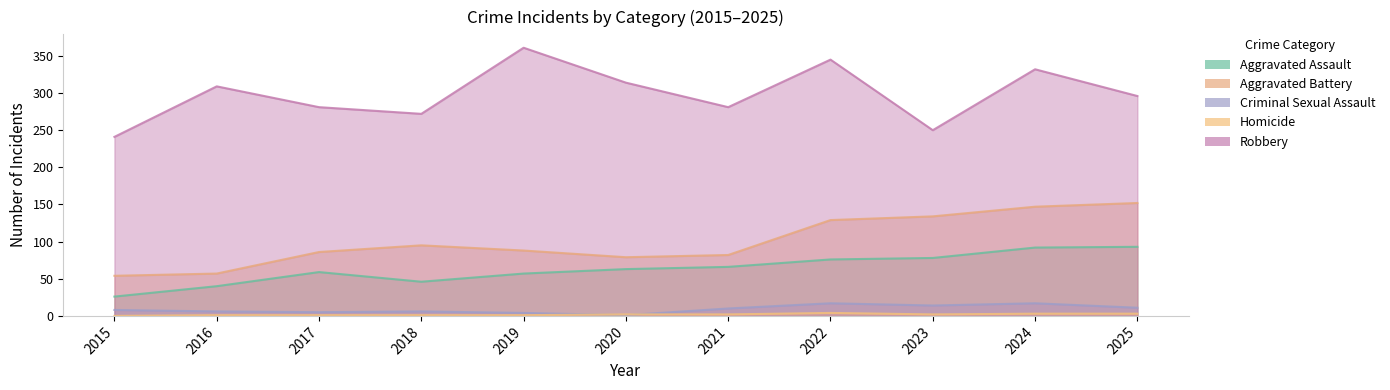

The Robbery series shows 296 at 2025. True or false?

True